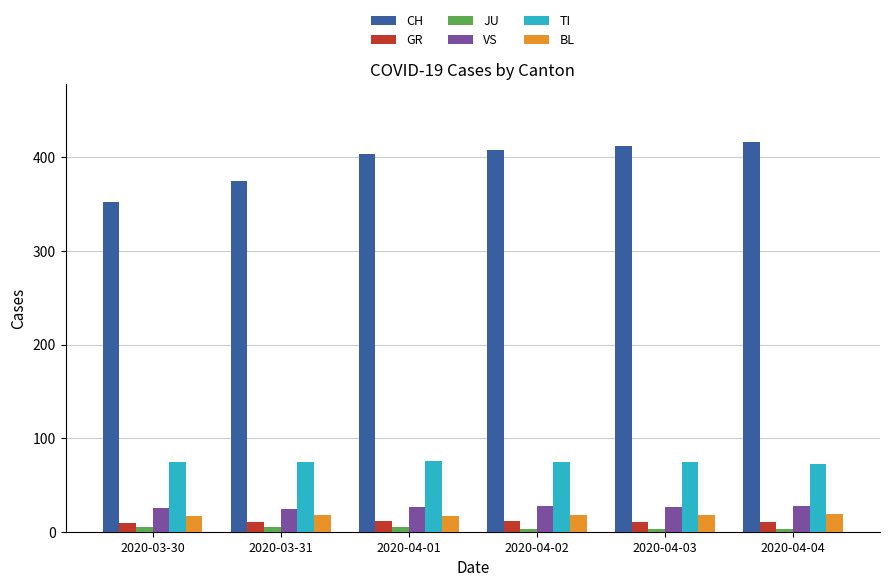

Which series has the widest spread of values?

CH